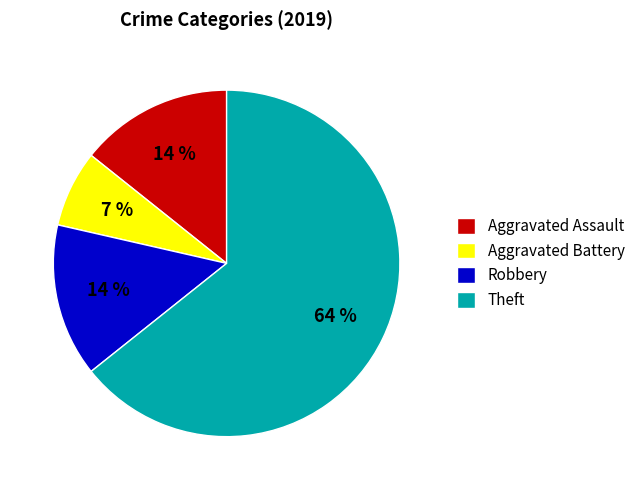

Combined, do Aggravated Assault and Robbery account for over 50%?

No